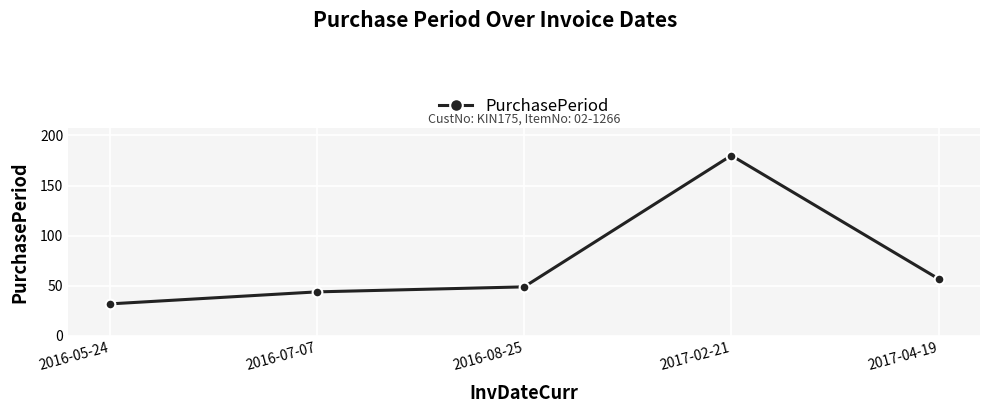

Is it true that the value at 2016-05-24 is 32?

True